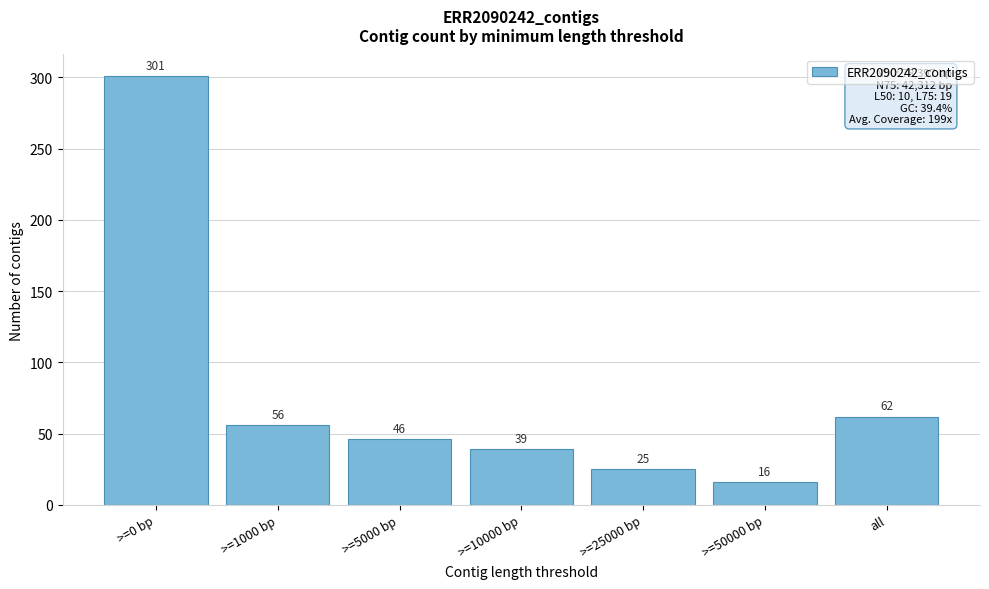

Reading left to right, extract all data points from this chart.

301	56	46	39	25	16	62